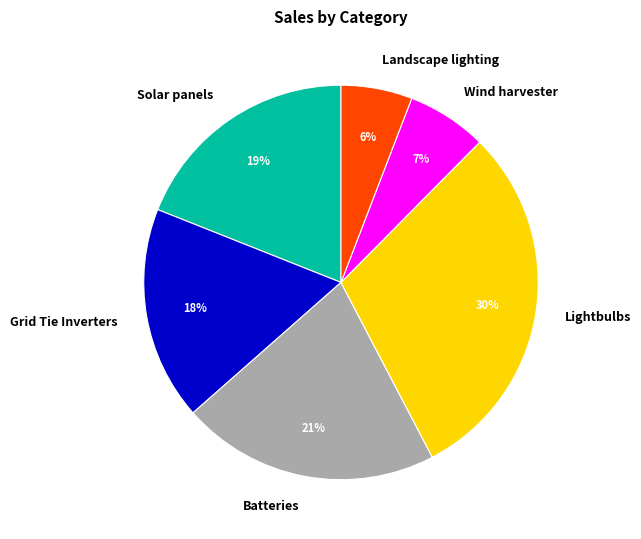

To the nearest percent, what portion does Batteries represent?

21%